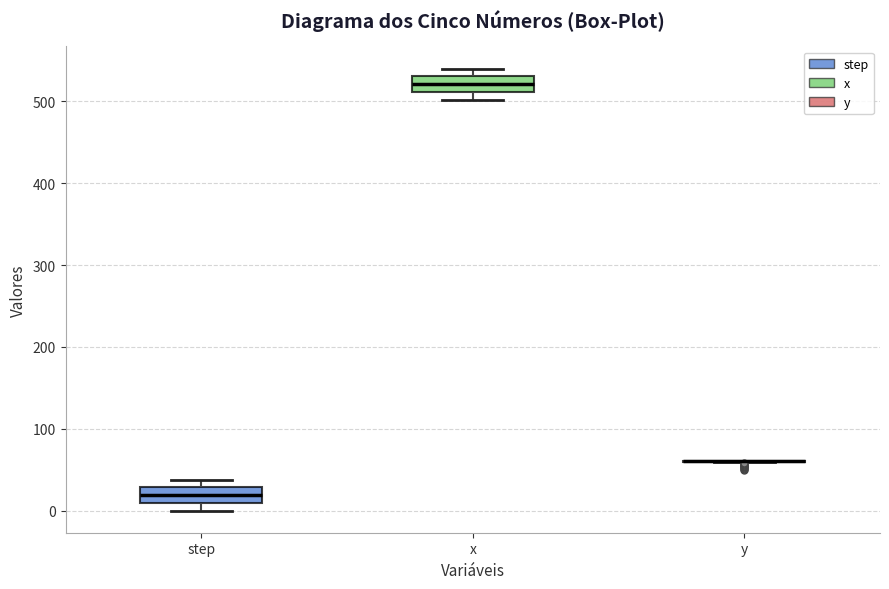

Reading left to right, transcribe this box plot: for each box, give where its median line is, the range the box spans, and where its two whiskers end, as read against the y-axis. The values are not printed on the chart, so give them approximately, as read against the axis.

step: median 20, box 10 to 30, whiskers 0 to 40
x: median 520, box 510 to 530, whiskers 500 to 540
y: box collapsed to a line at 60, whiskers 60 to 60